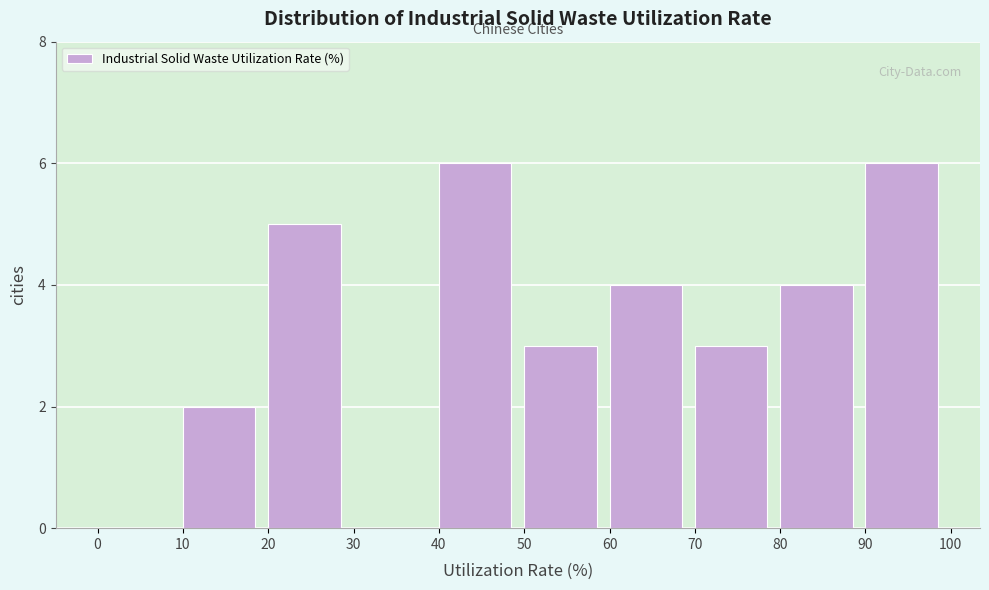

Reading left to right, transcribe this chart: for each bar, give the range it covers on the x-axis and its height. The values are not printed on the chart, so give them approximately, as read against the axis.

0 to 10: 0
10 to 20: 2
20 to 30: 5
30 to 40: 0
40 to 50: 6
50 to 60: 3
60 to 70: 4
70 to 80: 3
80 to 90: 4
90 to 100: 6